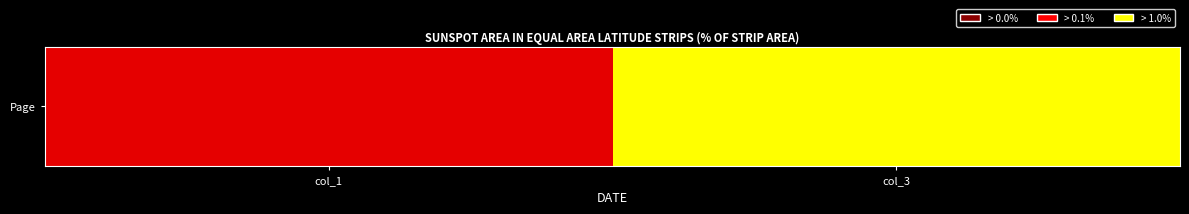

Count the values in the range 16 to 30.

2